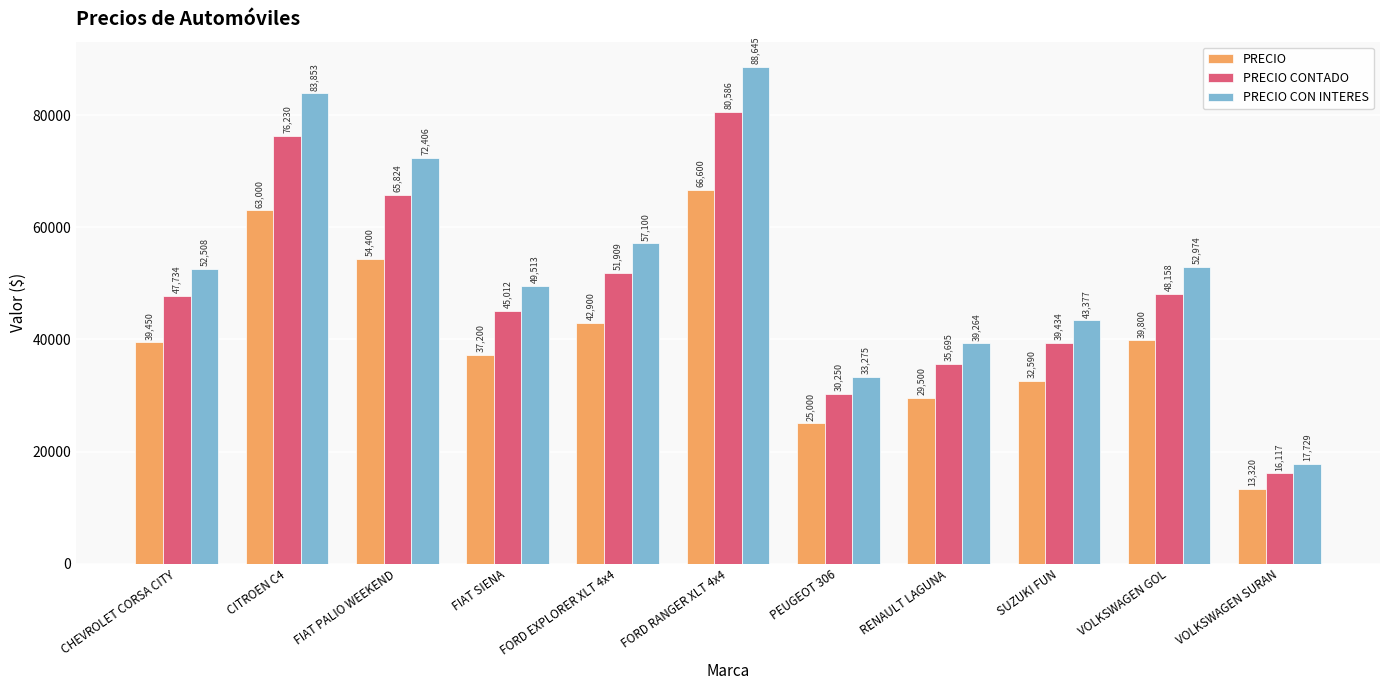

What is the difference between the highest and lowest values at RENAULT LAGUNA?

9764.5